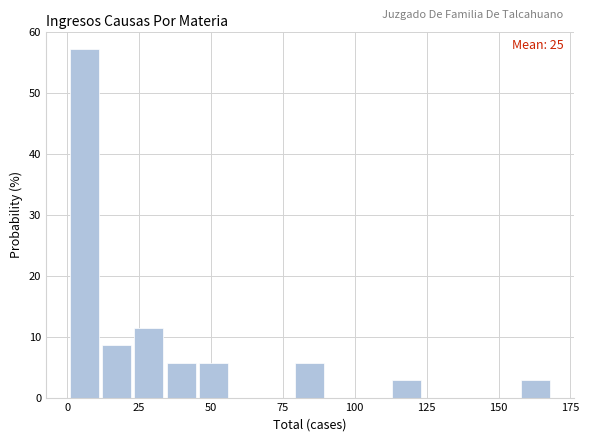

Read against the x-axis, roughly where is the centre of the tallest bar?

5